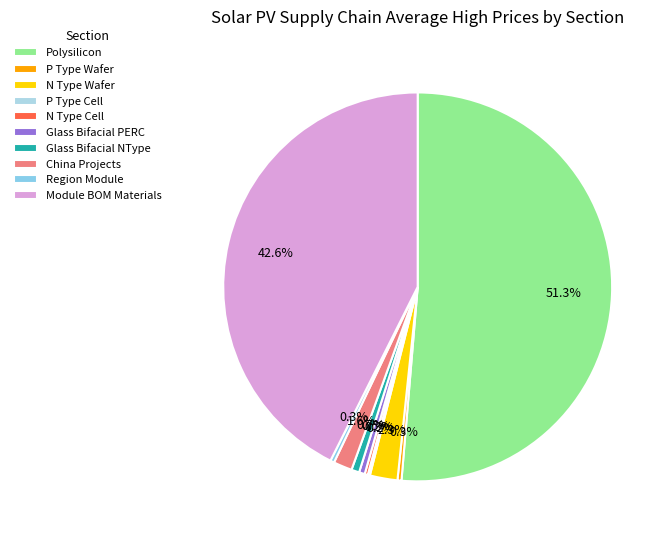

To the nearest percent, what is the combined percentage of N Type Cell and N Type Wafer?

3%